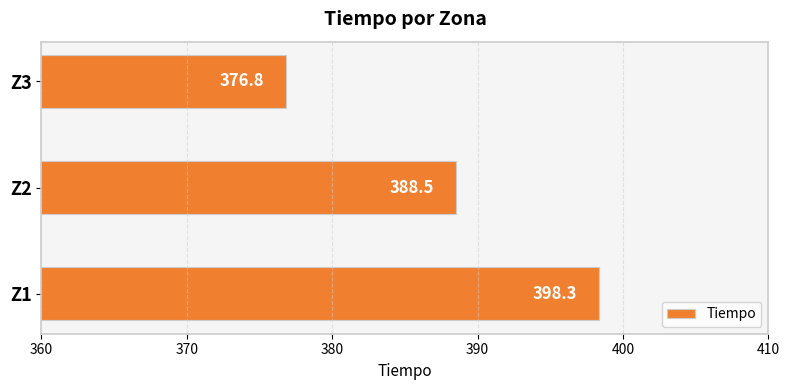

Read the value at Z1.

398.3